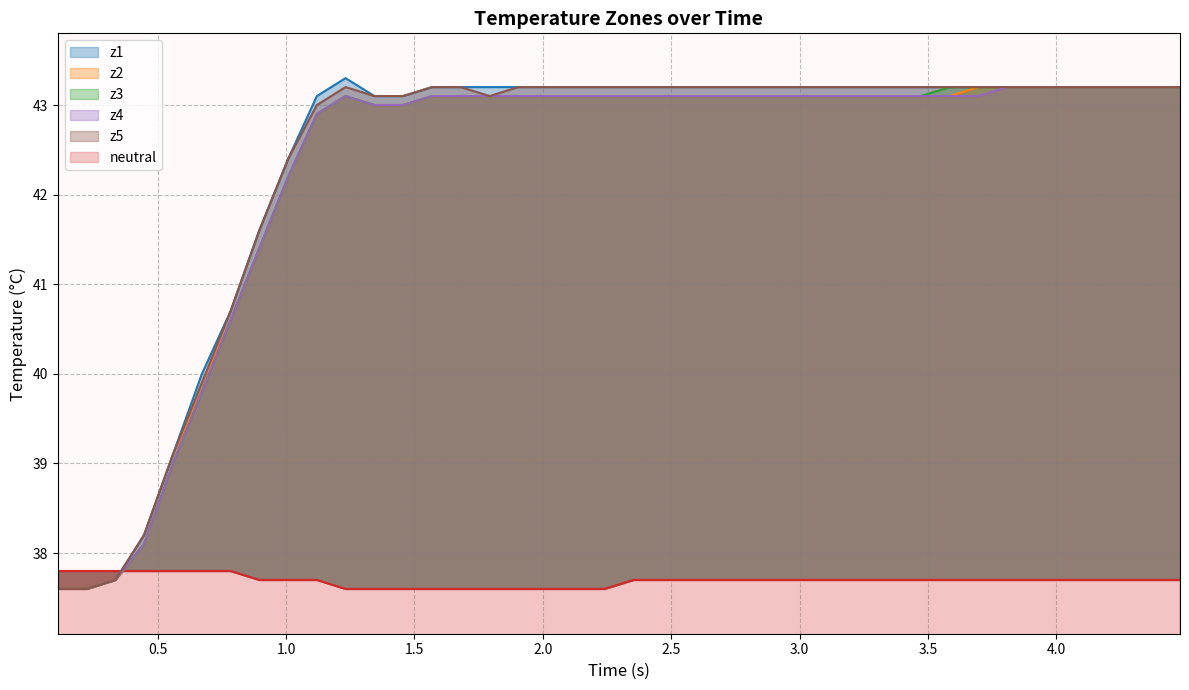

List the series in order of their peak value, highest first.

z1, z2, z3, z4, z5, neutral